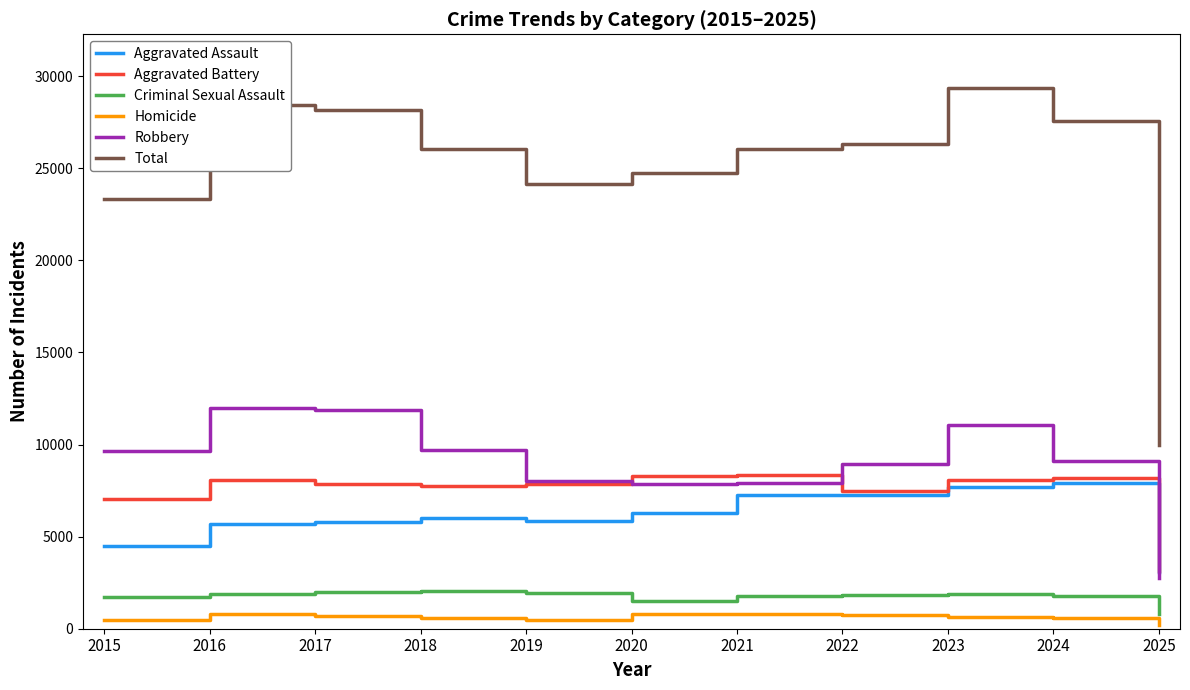

Rank the series at 2018 from highest to lowest value.

Total, Robbery, Aggravated Battery, Aggravated Assault, Criminal Sexual Assault, Homicide